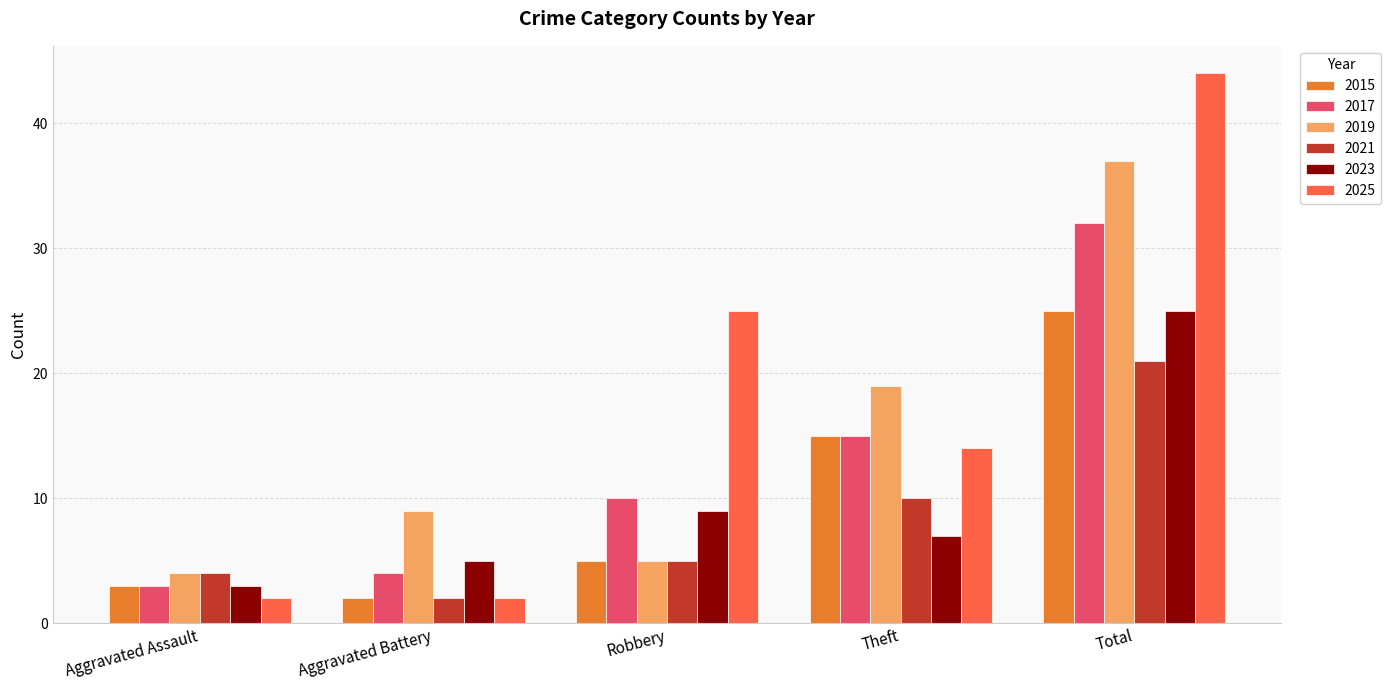

What are all the series names shown in the legend?

2015, 2017, 2019, 2021, 2023, 2025